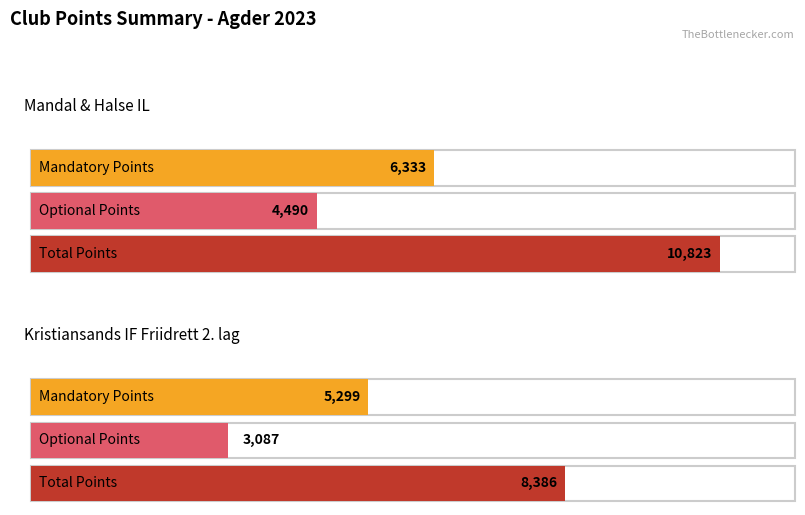

Reading left to right, what are all the values shown in this chart?

Mandatory Points: Mandal & Halse IL=6333	Kristiansands IF Friidrett 2. lag=5299
Optional Points: Mandal & Halse IL=4490	Kristiansands IF Friidrett 2. lag=3087
Total Points: Mandal & Halse IL=10823	Kristiansands IF Friidrett 2. lag=8386